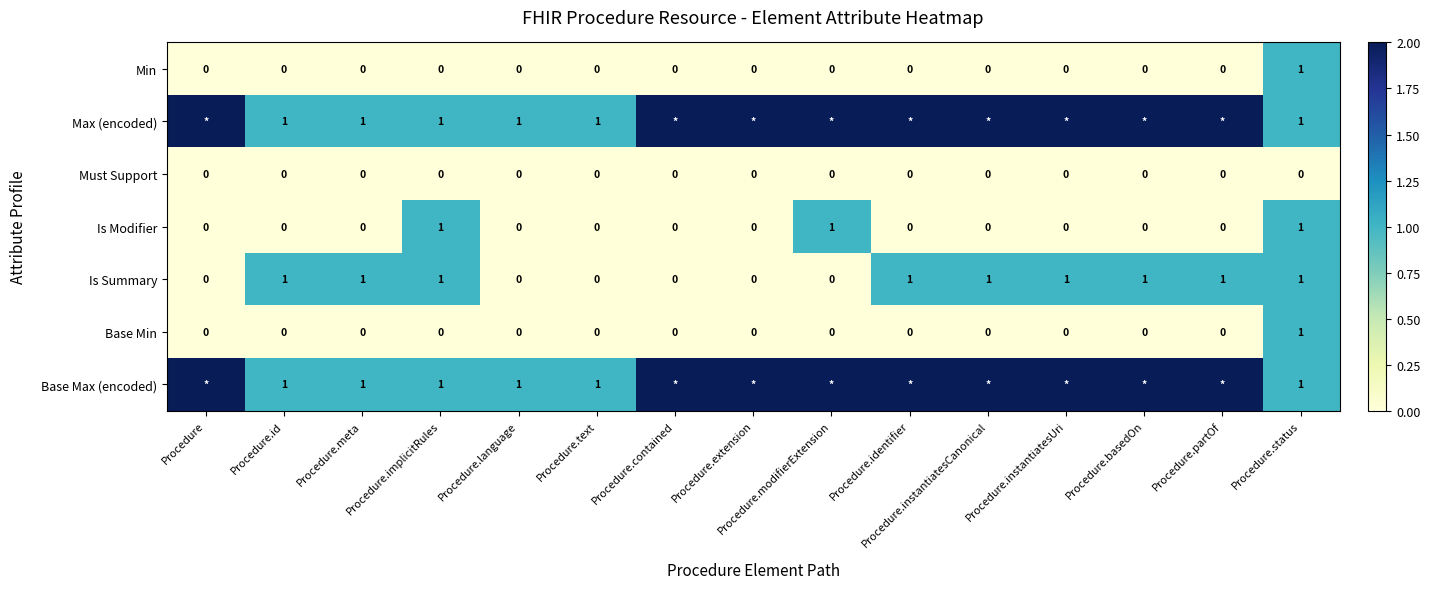

How many Base Min values are between 0 and 1?

15